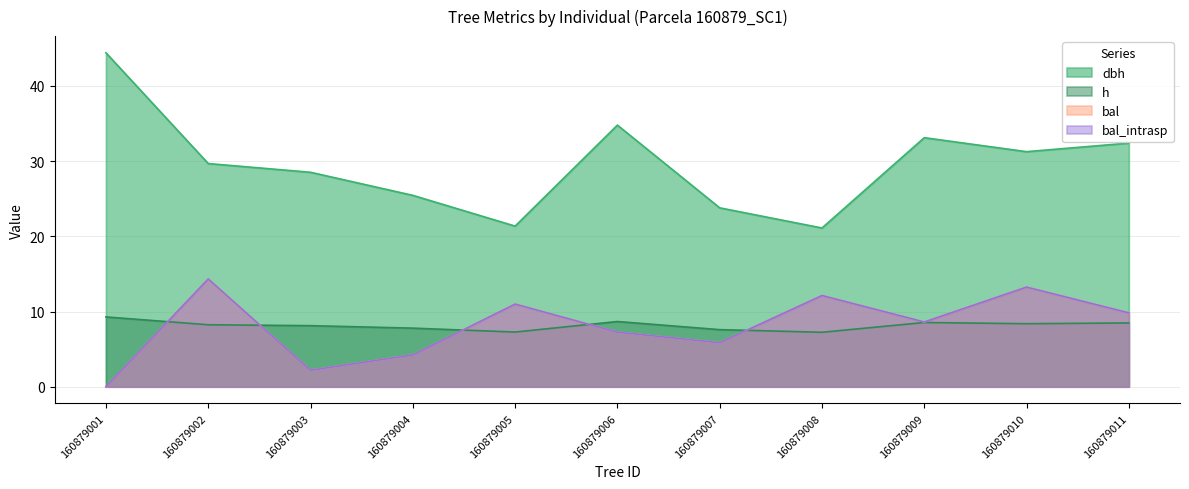

At which label does bal first exceed 8?

160879002